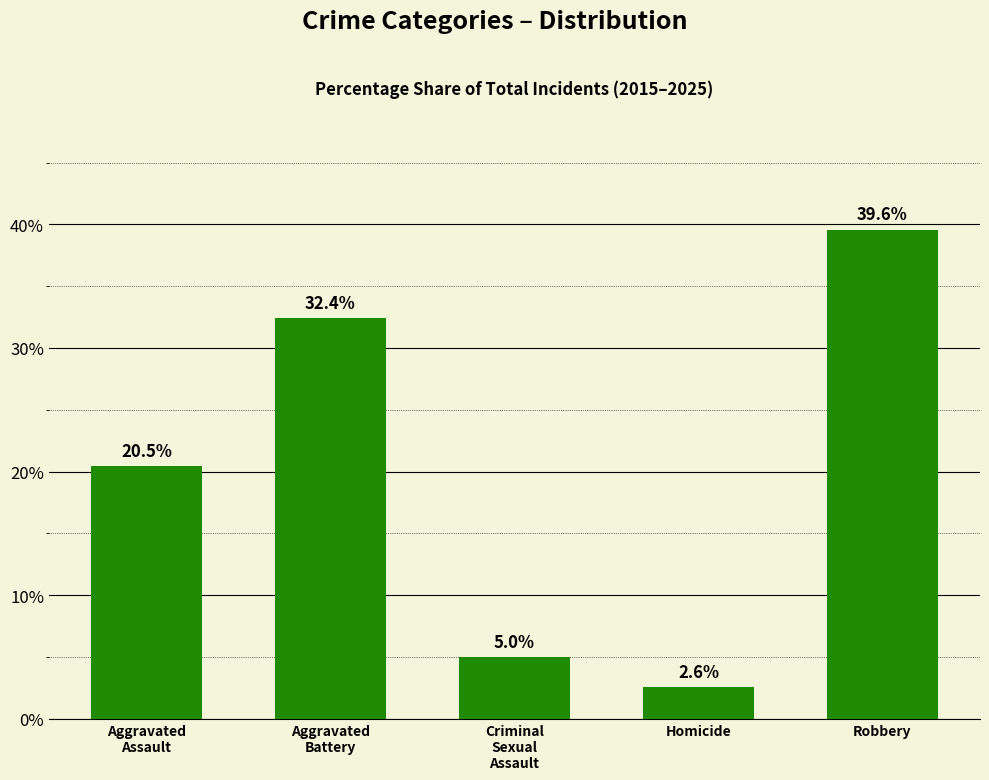

What value does the data have at Criminal
Sexual
Assault?

5.0